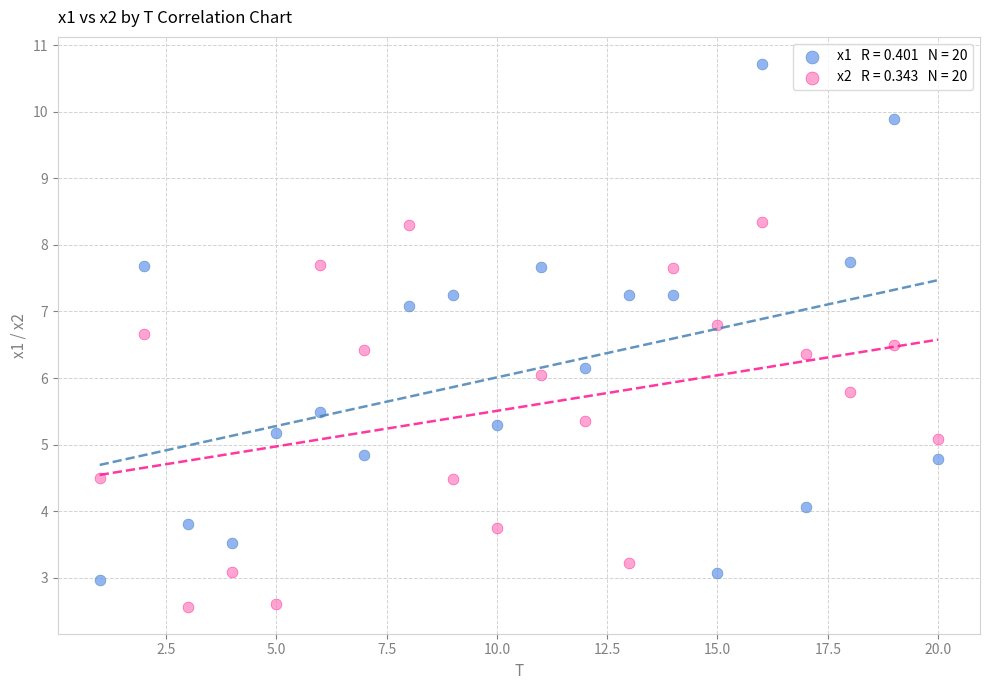

Across all data points, what is the range of Y values (max minus min)?

8.2